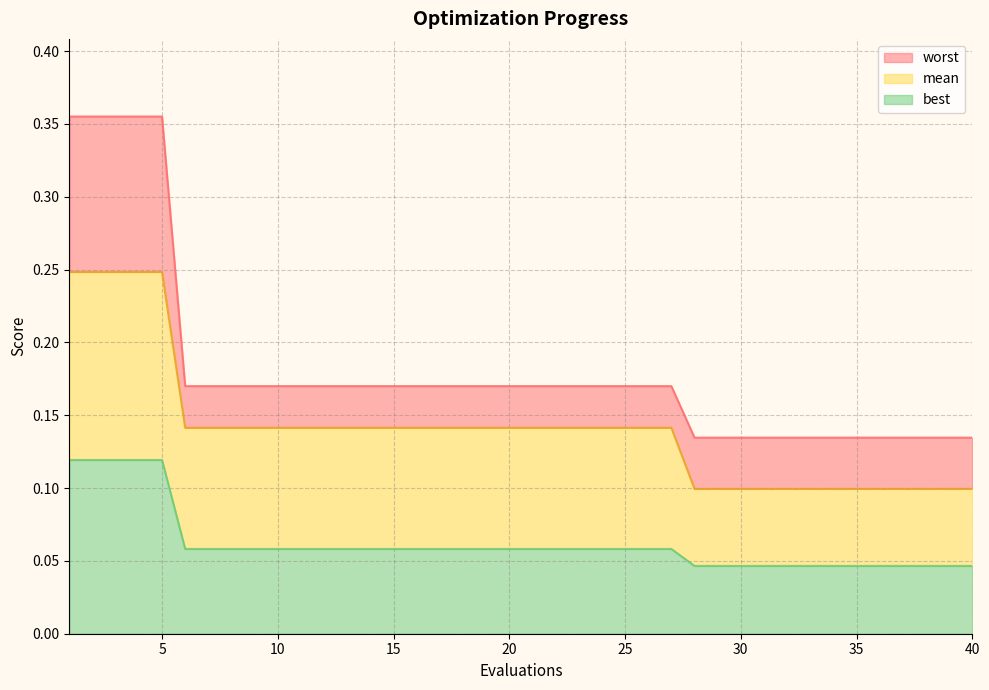

What is the difference between the highest and lowest values at 33?

0.1